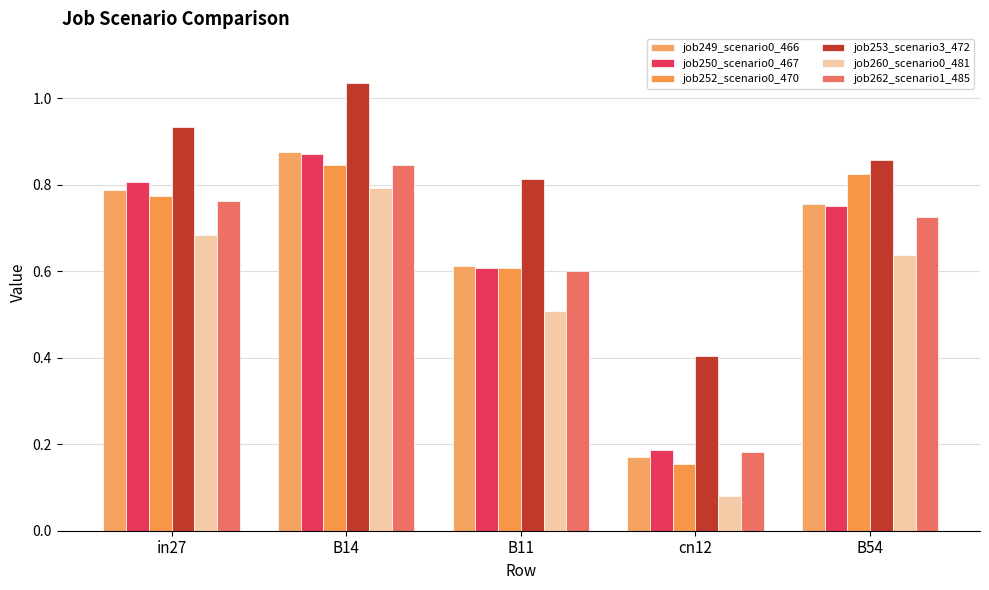

Count the number of data series in this chart.

6